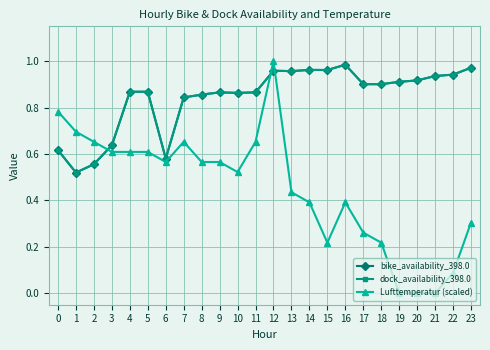

True or false: bike_availability_398.0 and Lufttemperatur (scaled) intersect in this chart.

True